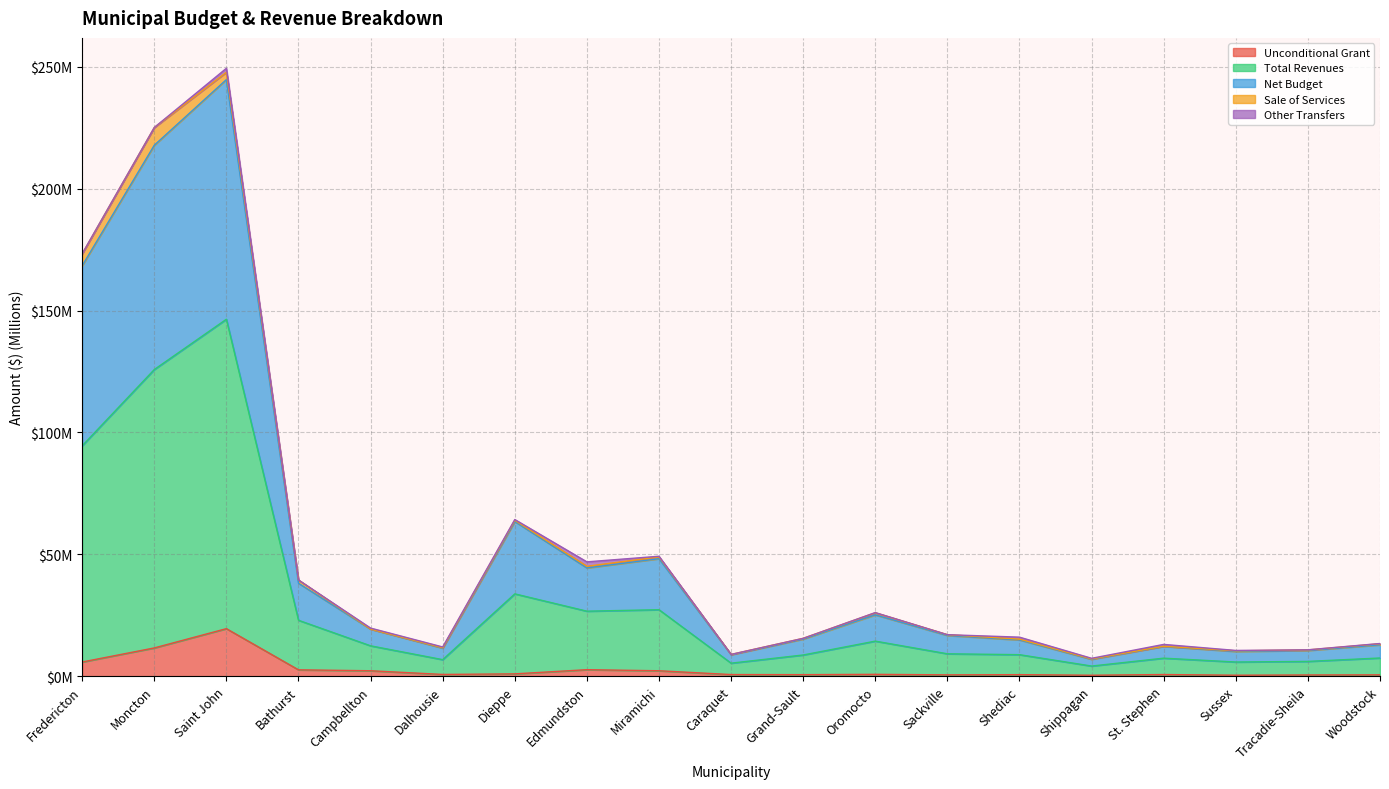

True or false: Net Budget and Total Revenues intersect in this chart.

False